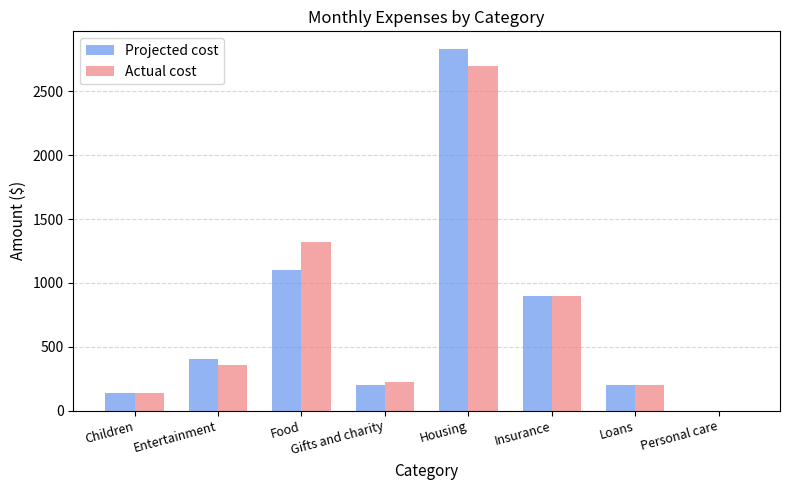

At which label is Projected cost closest to 1415?

Food